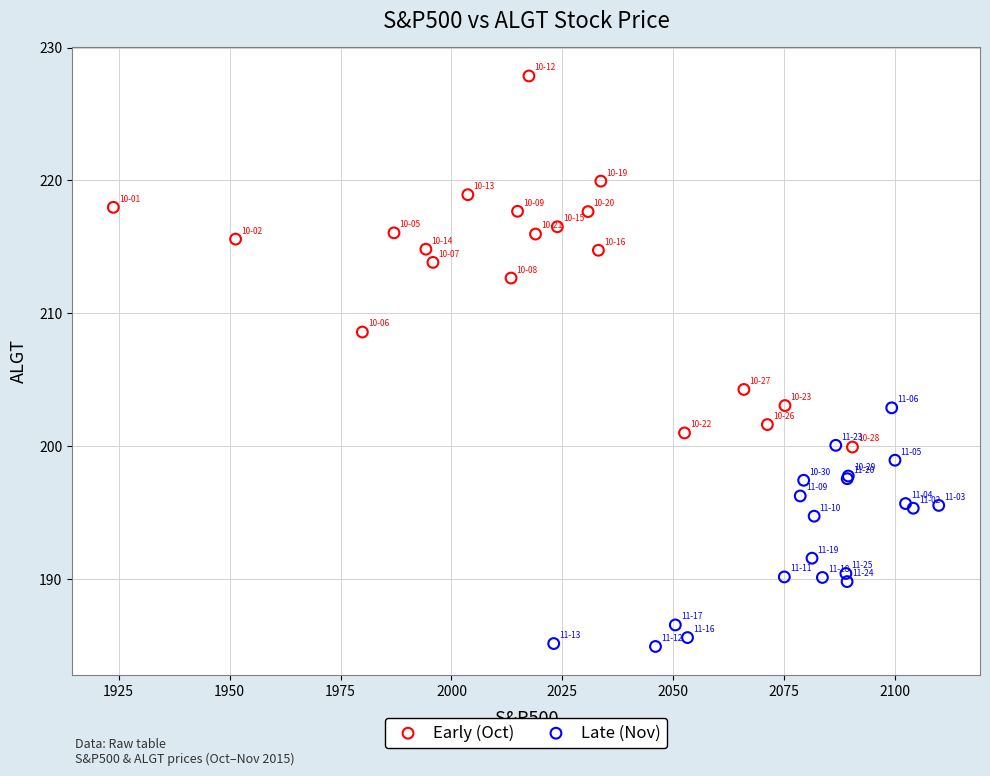

Which series contains the lowest Y value?

Late (Nov)